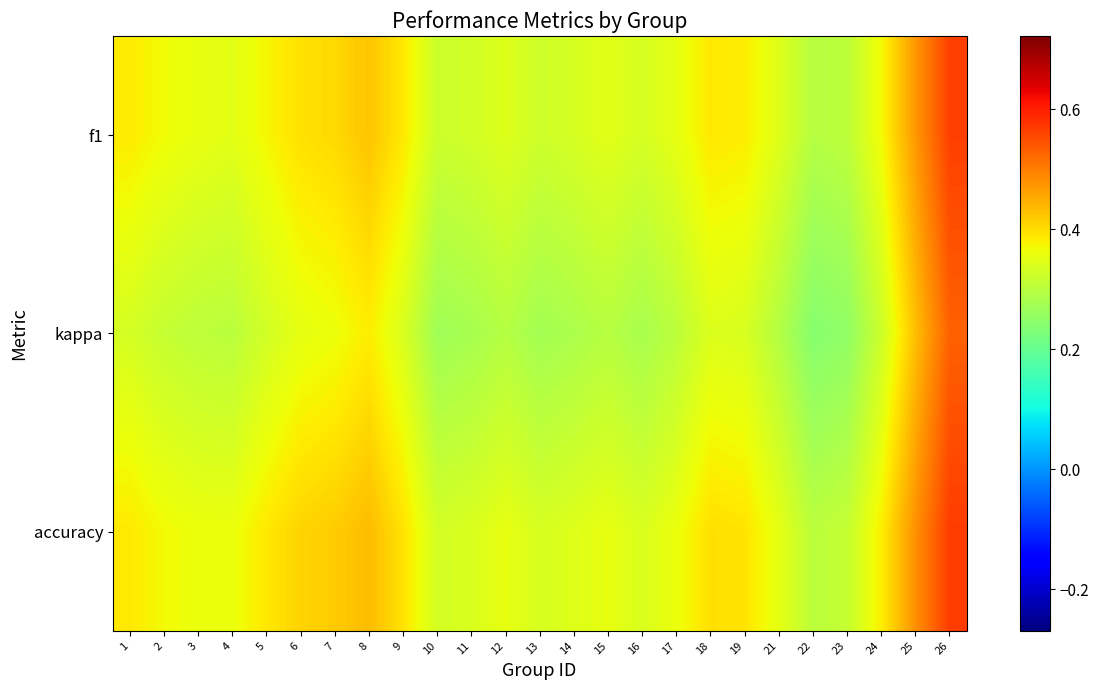

Reading right to left, extract all data points from this chart.

f1: 26=0.6	25=0.5	24=0.4	23=0.3	22=0.3	21=0.3	19=0.4	18=0.4	17=0.4	16=0.3	15=0.3	14=0.3	13=0.3	12=0.3	11=0.3	10=0.3	9=0.4	8=0.4	7=0.4	6=0.4	5=0.4	4=0.3	3=0.4	2=0.4	1=0.4
kappa: 26=0.5	25=0.4	24=0.3	23=0.3	22=0.2	21=0.3	19=0.3	18=0.3	17=0.3	16=0.3	15=0.3	14=0.3	13=0.3	12=0.3	11=0.3	10=0.3	9=0.3	8=0.4	7=0.4	6=0.4	5=0.3	4=0.3	3=0.3	2=0.3	1=0.3
accuracy: 26=0.6	25=0.5	24=0.4	23=0.3	22=0.3	21=0.4	19=0.4	18=0.4	17=0.4	16=0.3	15=0.4	14=0.3	13=0.3	12=0.4	11=0.3	10=0.3	9=0.4	8=0.4	7=0.4	6=0.4	5=0.4	4=0.4	3=0.4	2=0.4	1=0.4